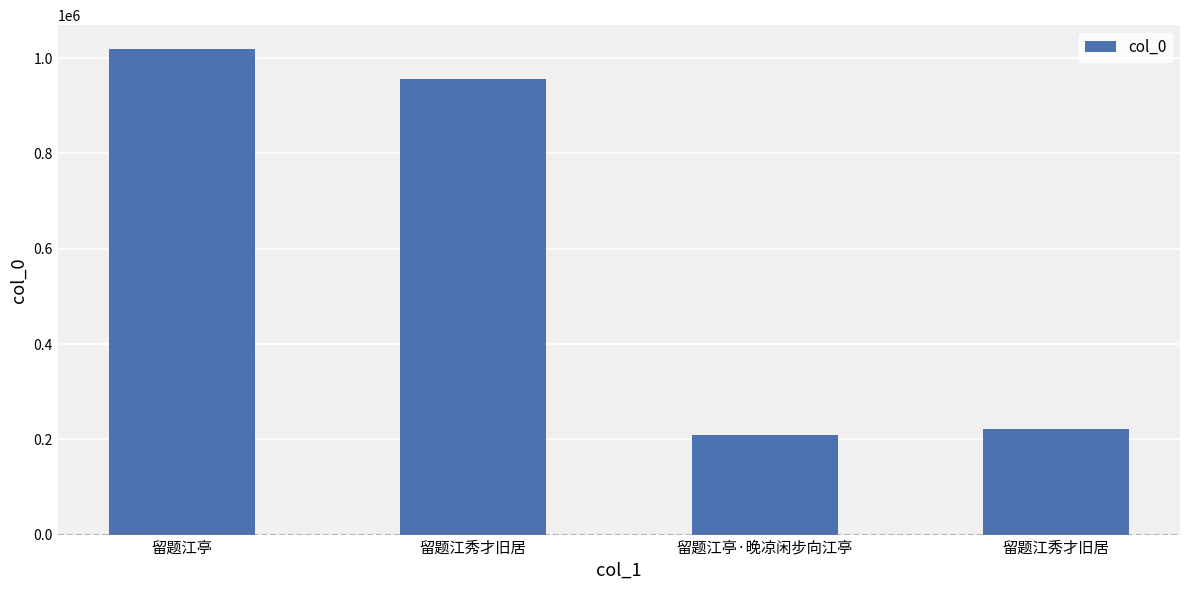

How many series are shown in this chart?

1